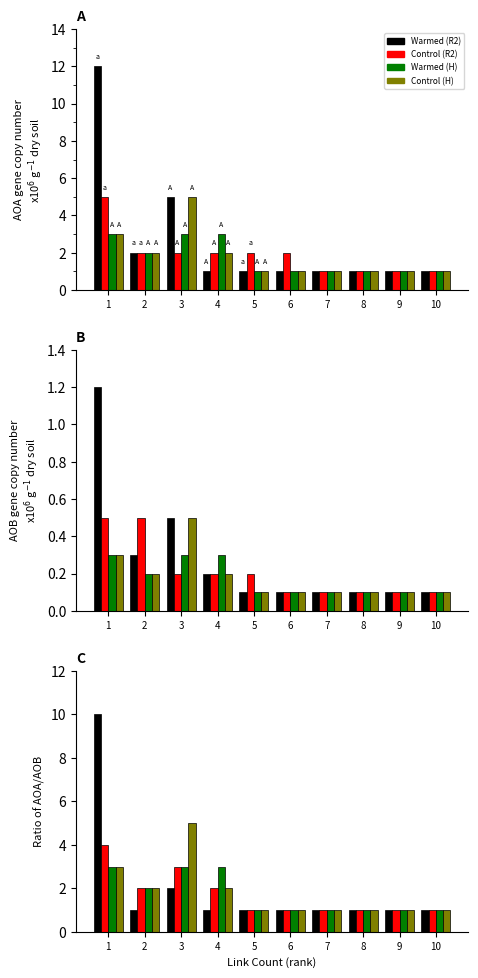

Which label corresponds to the smallest value in the chart?

2